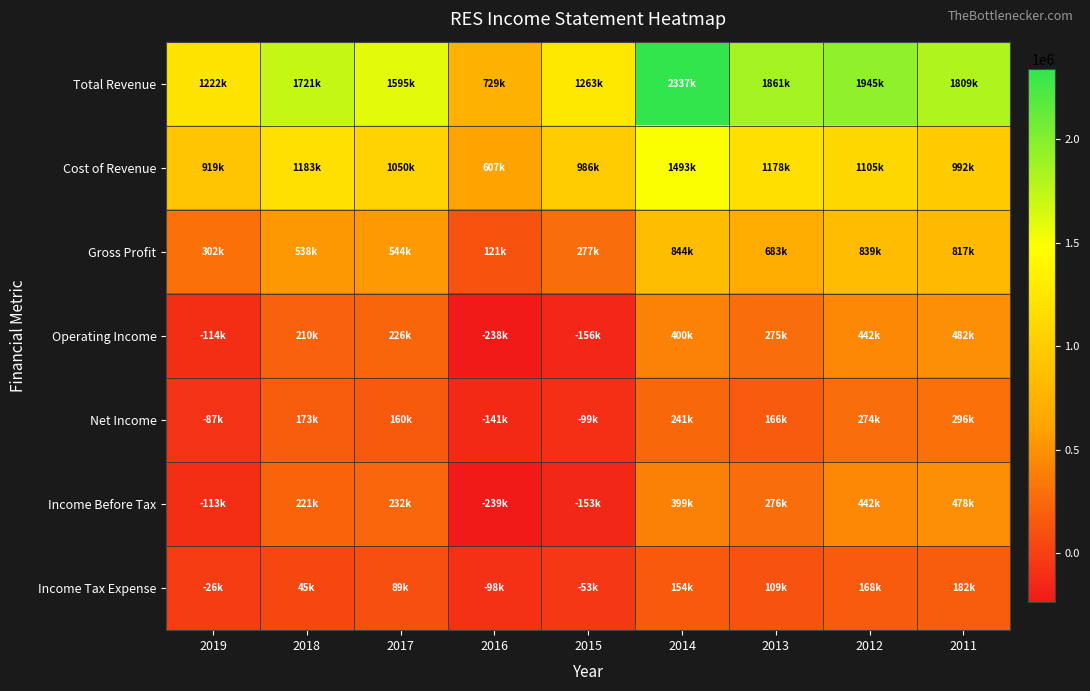

Reading left to right, extract all data points from this chart.

Total Revenue: 2019=1222400	2018=1721000	2017=1595200	2016=729000	2015=1263800	2014=2337400	2013=1861500	2012=1945000	2011=1809800
Cost of Revenue: 2019=919600	2018=1183000	2017=1050800	2016=607900	2015=986100	2014=1493100	2013=1178400	2012=1105900	2011=992700
Gross Profit: 2019=302800	2018=538000	2017=544400	2016=121100	2015=277700	2014=844300	2013=683100	2012=839100	2011=817100
Operating Income: 2019=-114300	2018=210000	2017=226200	2016=-238900	2015=-156300	2014=400900	2013=275400	2012=442400	2011=482100
Net Income: 2019=-87100	2018=173600	2017=160400	2016=-141400	2015=-99800	2014=241300	2013=166900	2012=274400	2011=296400
Income Before Tax: 2019=-113100	2018=221300	2017=232800	2016=-239400	2015=-153000	2014=399400	2013=276300	2012=442600	2011=478800
Income Tax Expense: 2019=-26000	2018=45900	2017=89600	2016=-98100	2015=-53500	2014=154200	2013=109400	2012=168200	2011=182400